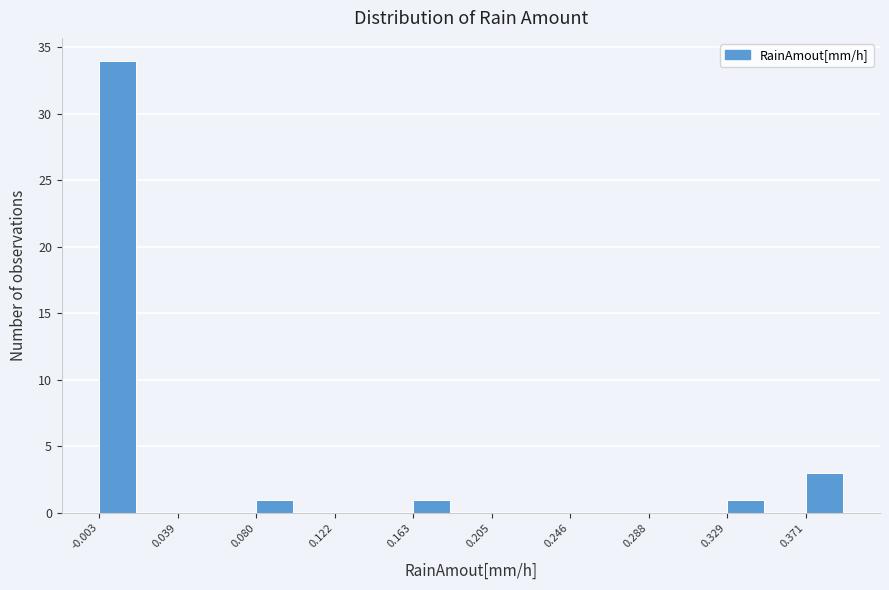

What is the height of the bar covering -0.005 to 0.020 on the x-axis? Neither the bar edges nor the heights are printed on the chart, so give them approximately, as read against the axes.

34